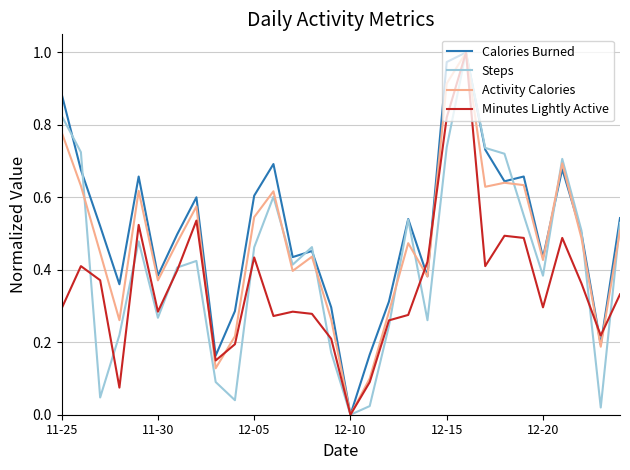

Rank the series by their average value, from lowest to highest.

Minutes Lightly Active, Steps, Activity Calories, Calories Burned